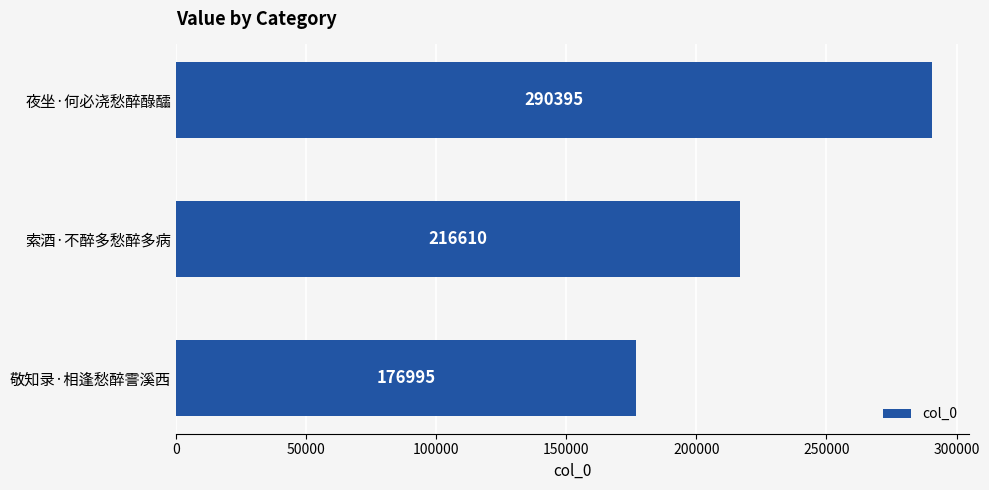

How many data points does each series have?

3